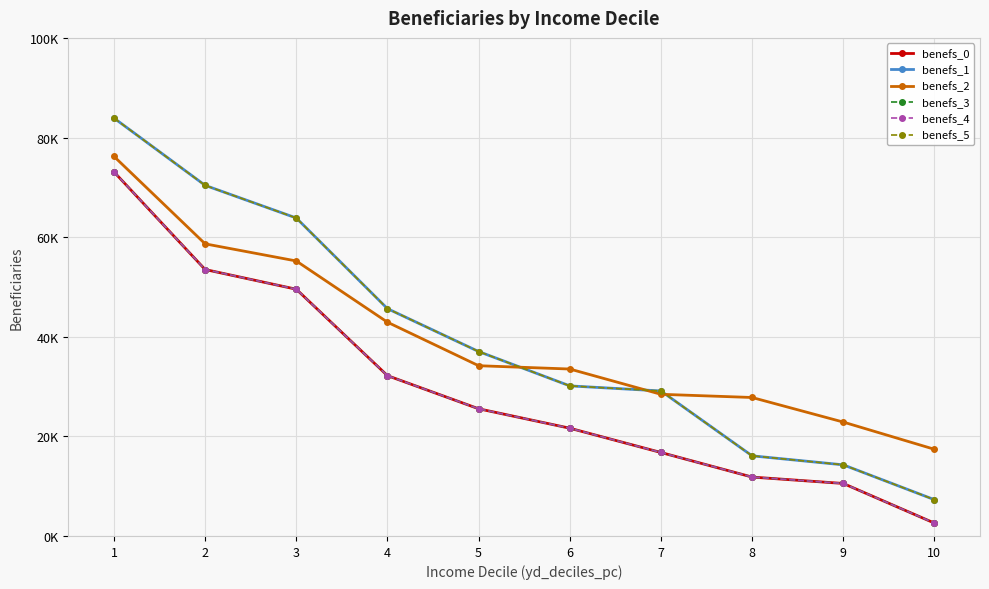

At 5, list the series in order from largest to smallest.

benefs_1, benefs_5, benefs_2, benefs_0, benefs_3, benefs_4